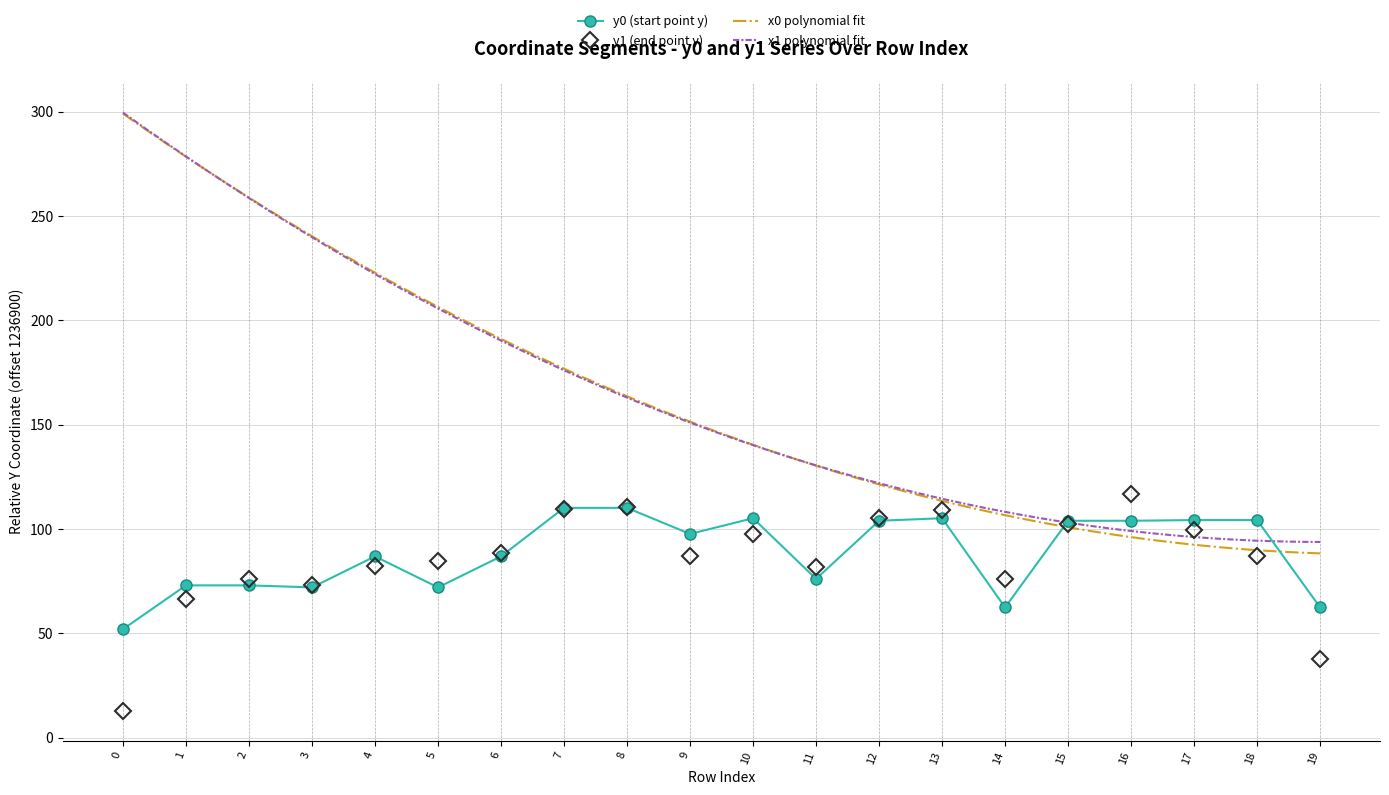

What is the sum of the y0 values at 15 and 9?

201.6